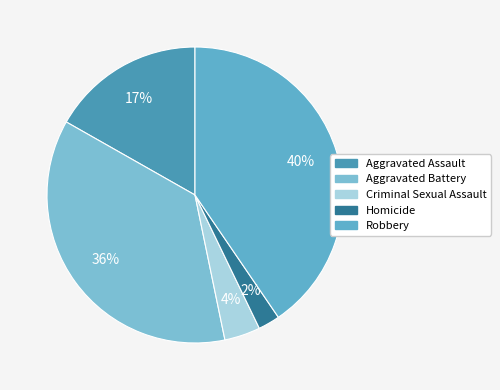

Is there a majority slice in this chart?

No